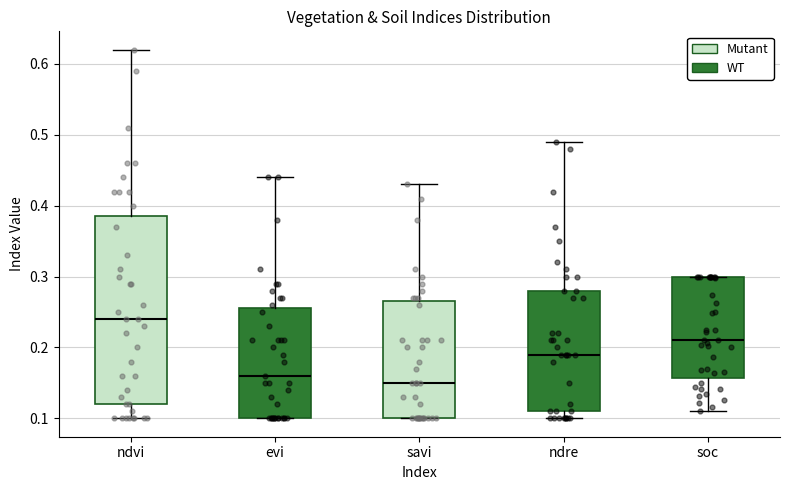

Reading left to right, transcribe this box plot: for each box, give where its median line is, the range the box spans, and where its two whiskers end, as read against the y-axis. The values are not printed on the chart, so give them approximately, as read against the axis.

ndvi: median 0.24, box 0.12 to 0.39, whiskers 0.10 to 0.62
evi: median 0.16, box 0.10 to 0.26, whiskers 0.10 to 0.44
savi: median 0.15, box 0.10 to 0.27, whiskers 0.10 to 0.43
ndre: median 0.19, box 0.11 to 0.28, whiskers 0.10 to 0.49
soc: median 0.21, box 0.16 to 0.30, whiskers 0.11 to 0.30